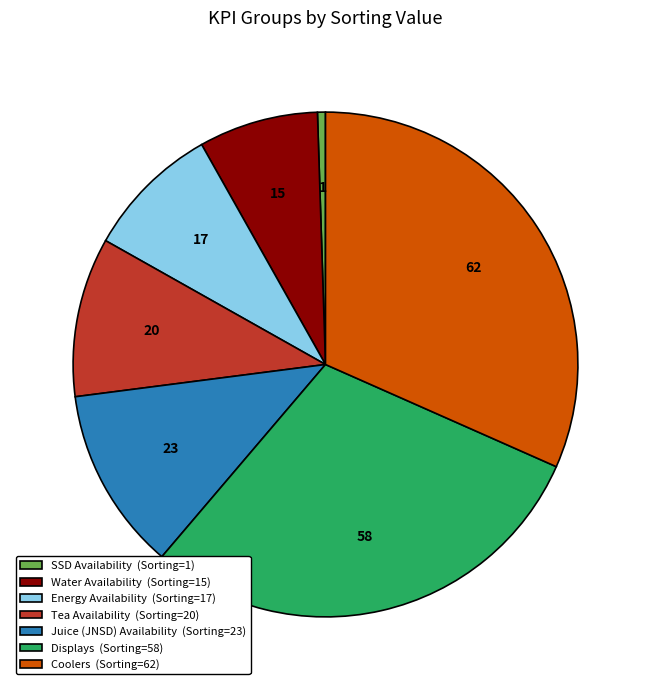

Do Tea Availability (Sorting=20) and Juice (JNSD) Availability (Sorting=23) together represent more than half of the pie?

No